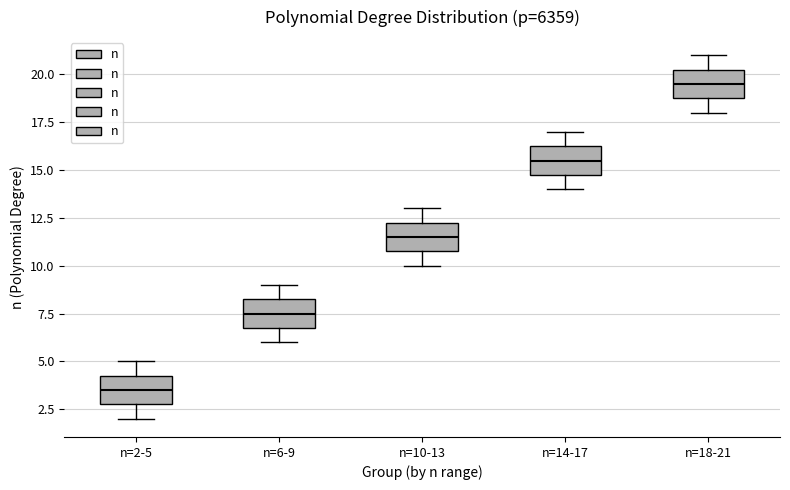

Reading left to right, transcribe this box plot: for each box, give where its median line is, the range the box spans, and where its two whiskers end, as read against the y-axis. The values are not printed on the chart, so give them approximately, as read against the axis.

n=2-5: median 3.5, box 3.0 to 4.5, whiskers 2.0 to 5.0
n=6-9: median 7.5, box 7.0 to 8.5, whiskers 6.0 to 9.0
n=10-13: median 11.5, box 11.0 to 12.5, whiskers 10.0 to 13.0
n=14-17: median 15.5, box 15.0 to 16.5, whiskers 14.0 to 17.0
n=18-21: median 19.5, box 19.0 to 20.5, whiskers 18.0 to 21.0